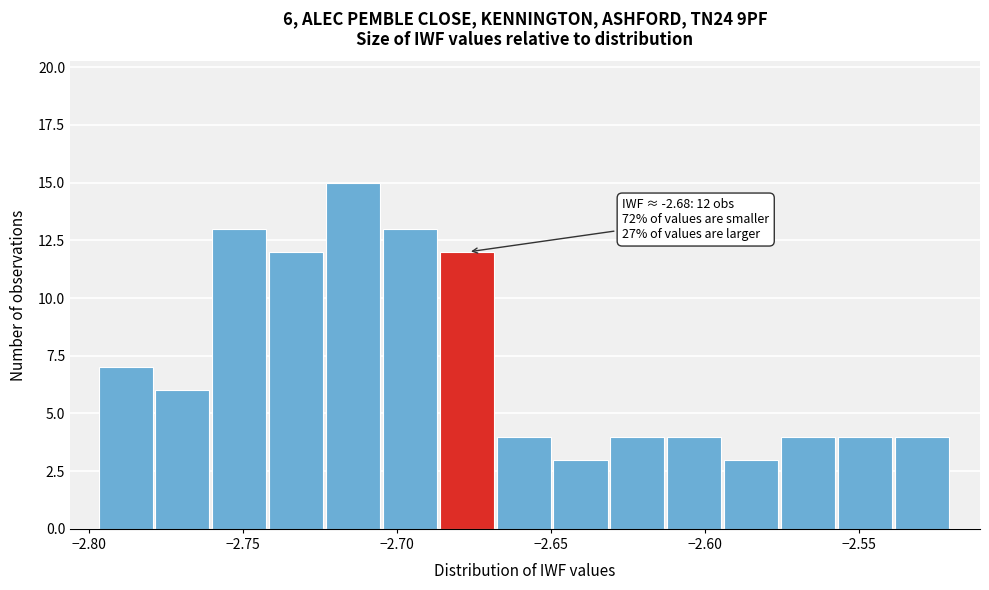

Around what value on the x-axis is the tallest bar? Give the approximate position of its centre, as read against the axis.

-2.715